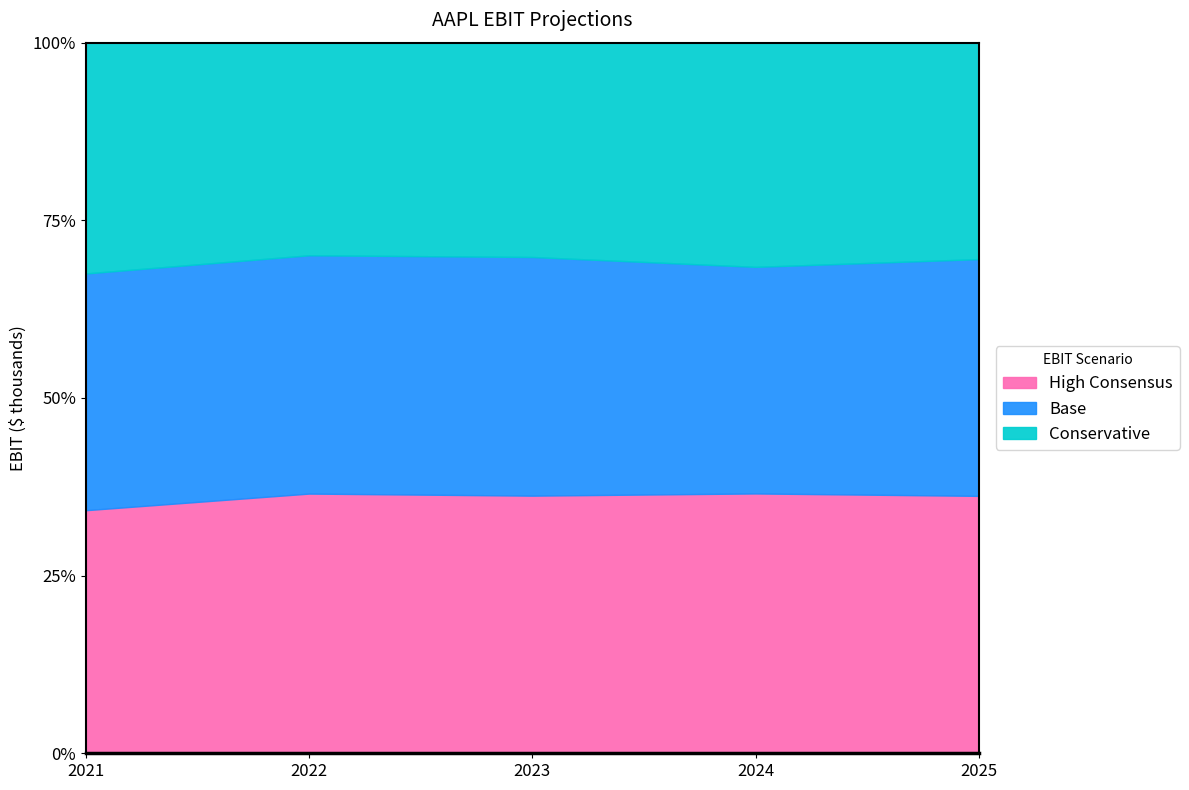

Reading left to right, list all the values displayed in this chart.

High Consensus: 2021=122700	2022=133500	2023=135700	2024=142200	2025=153300
Base: 2021=119500	2022=122500	2023=125700	2024=124000	2025=141000
Conservative: 2021=116500	2022=109300	2023=112900	2024=122700	2025=128900